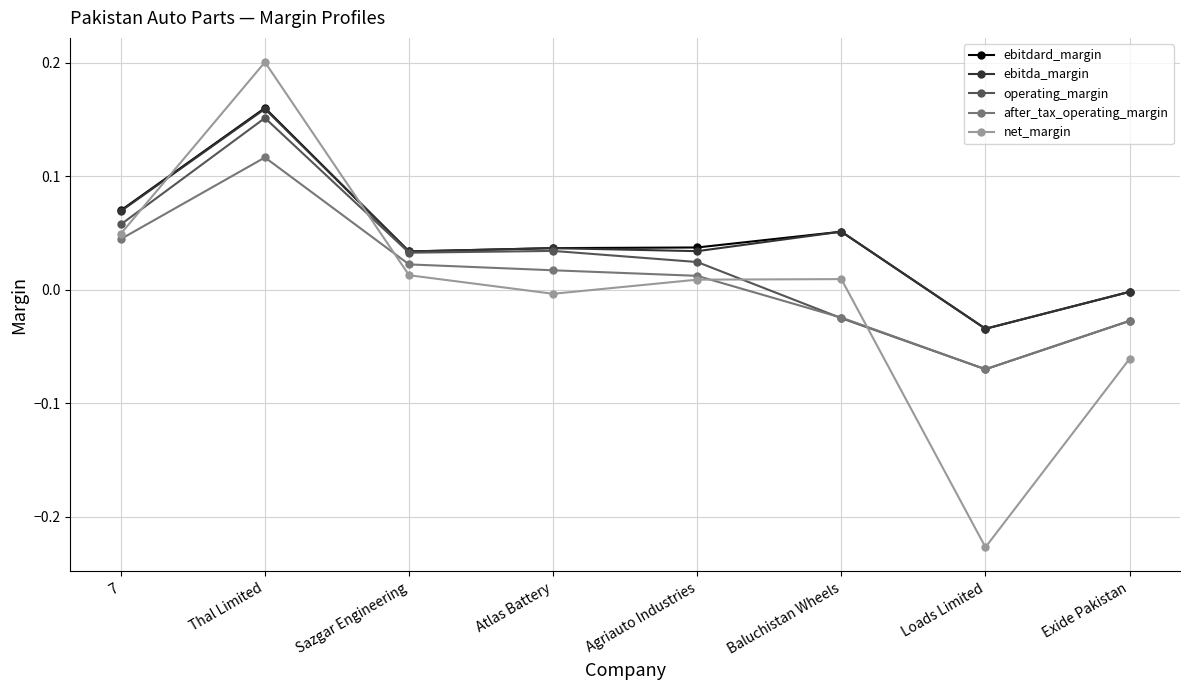

Which category has the lowest value in the after_tax_operating_margin series?

Loads Limited